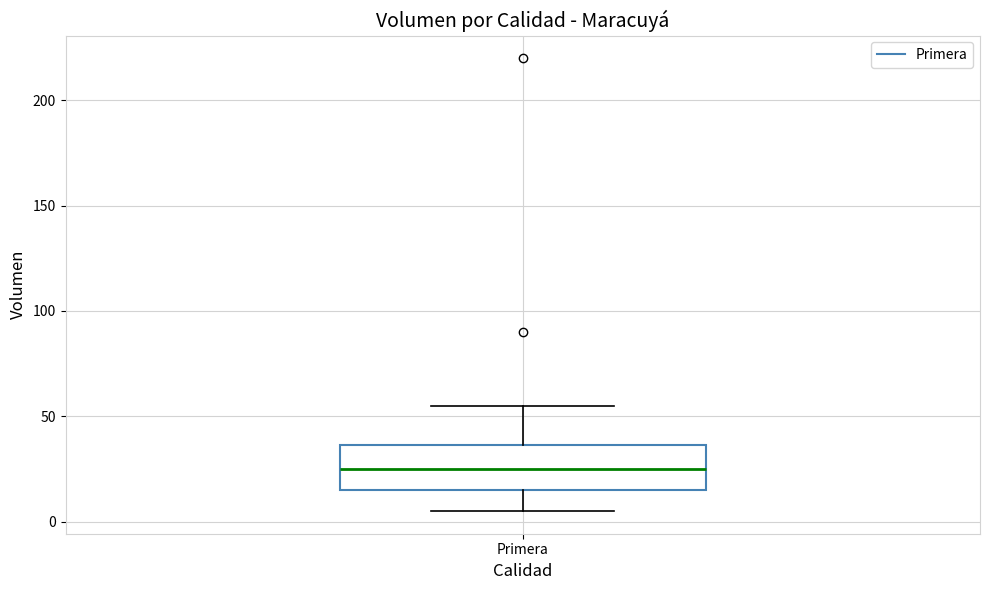

Transcribe this box plot: give where the median line is, the range the box spans, and where the two whiskers end, as read against the y-axis. The values are not printed on the chart, so give them approximately, as read against the axis.

median 25, box 15 to 35, whiskers 5 to 55